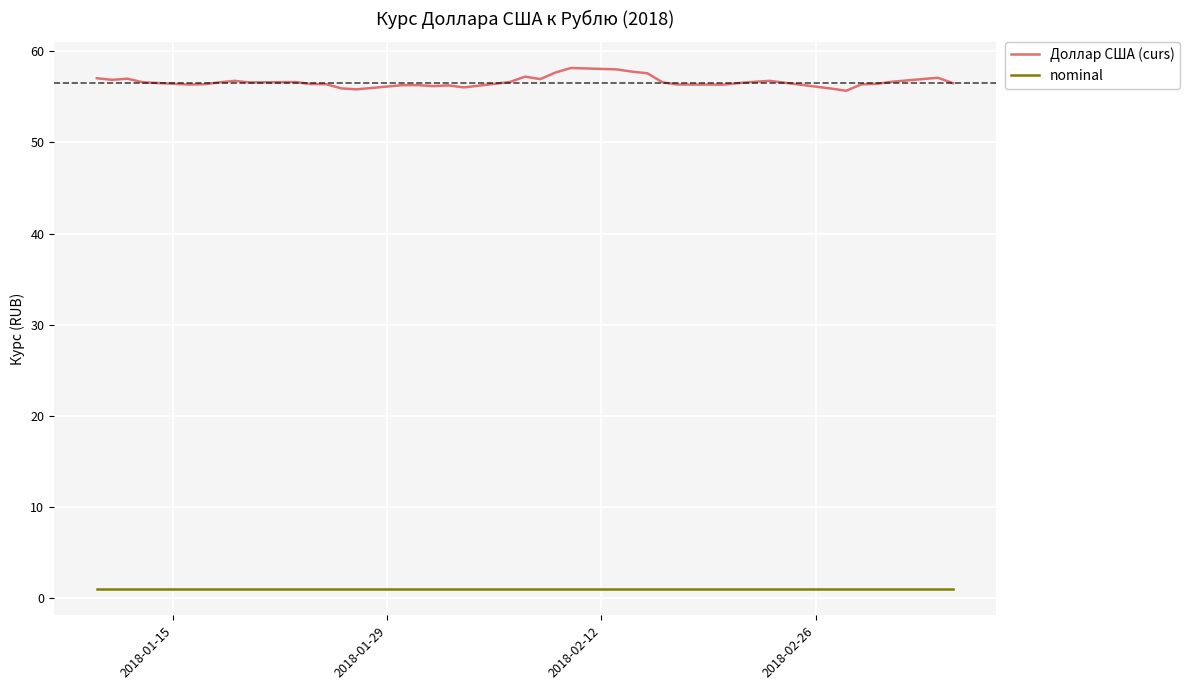

True or false: nominal and Доллар США (curs) intersect in this chart.

False